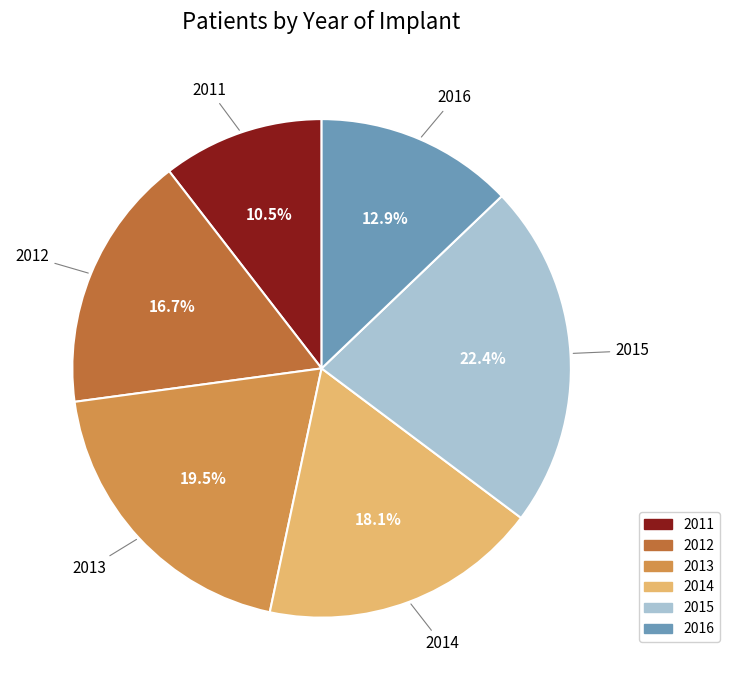

How many slices are in this pie chart?

6